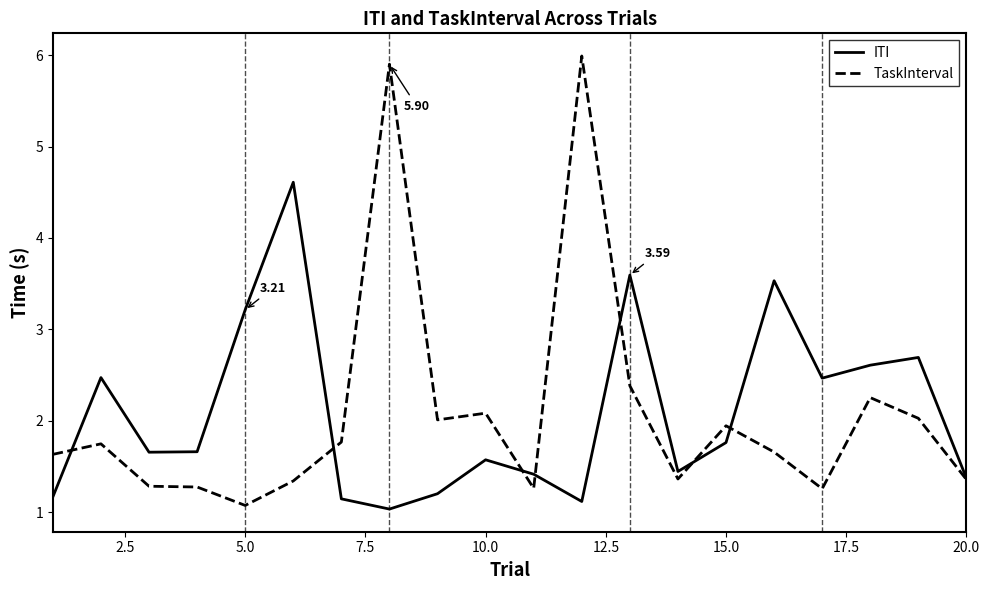

At how many categories does at least one series exceed 4?

3